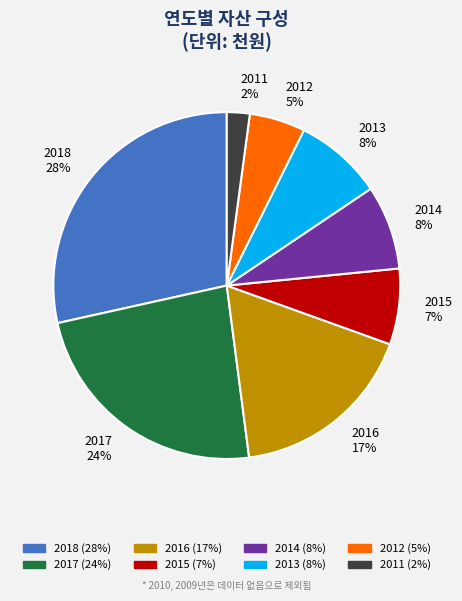

Is the sum of 2013 8% and 2011 2% greater than half?

No